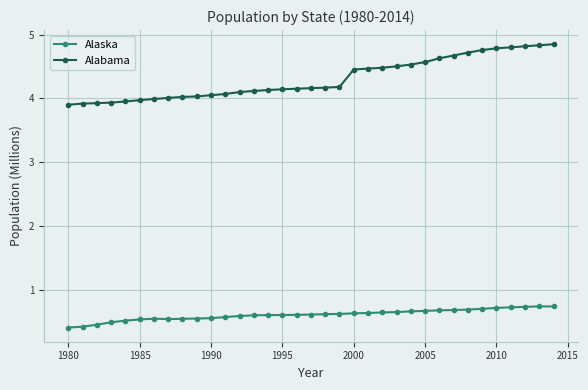

True or false: Alabama and Alaska cross at least once.

False